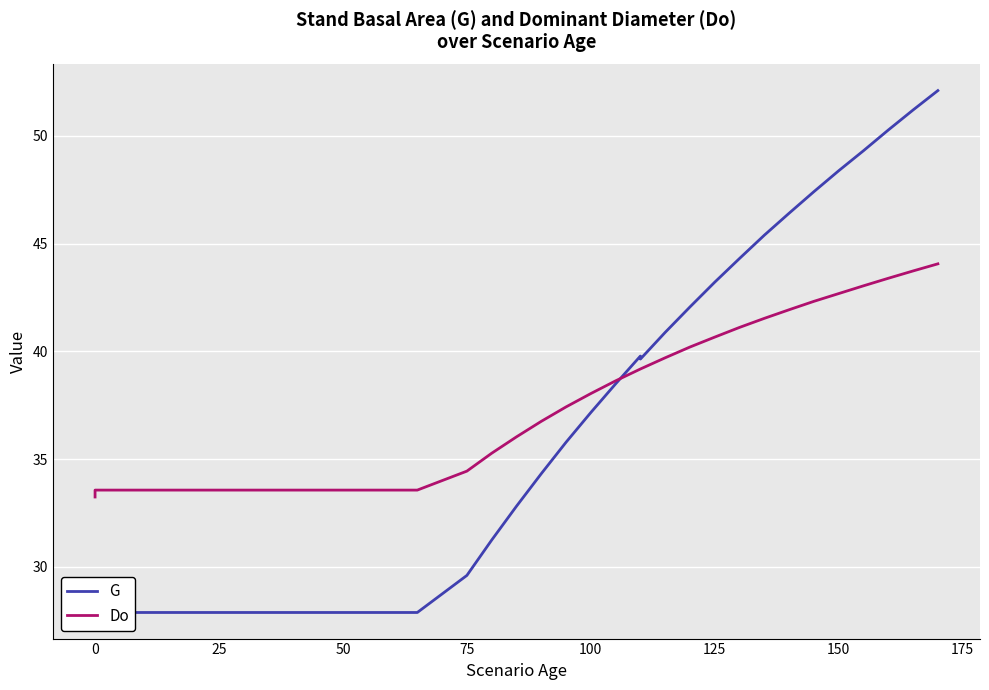

List the series in order of their peak value, lowest first.

Do, G